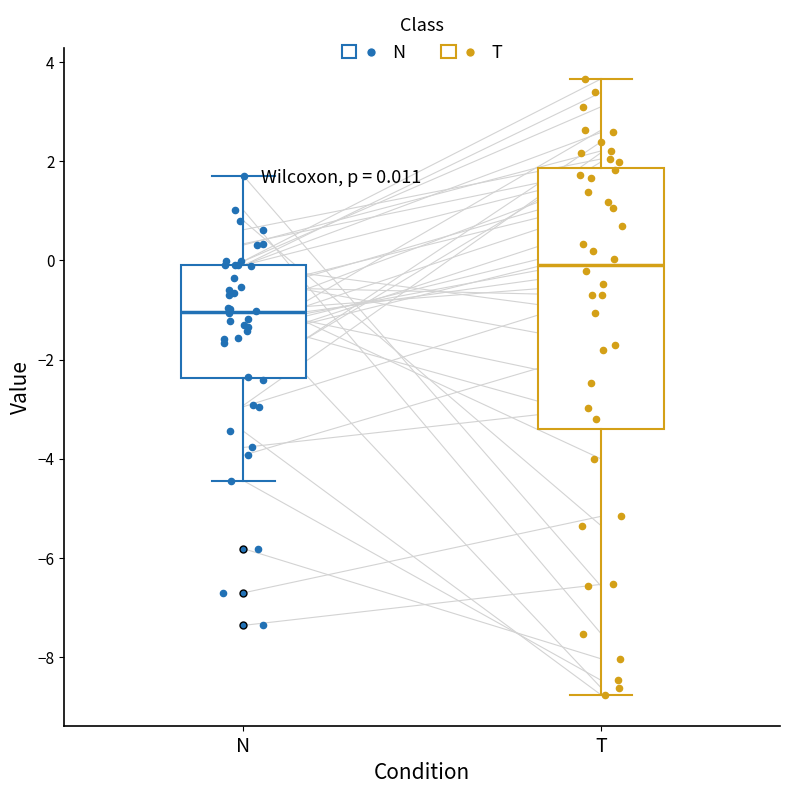

Which box has the lowest median line?

N